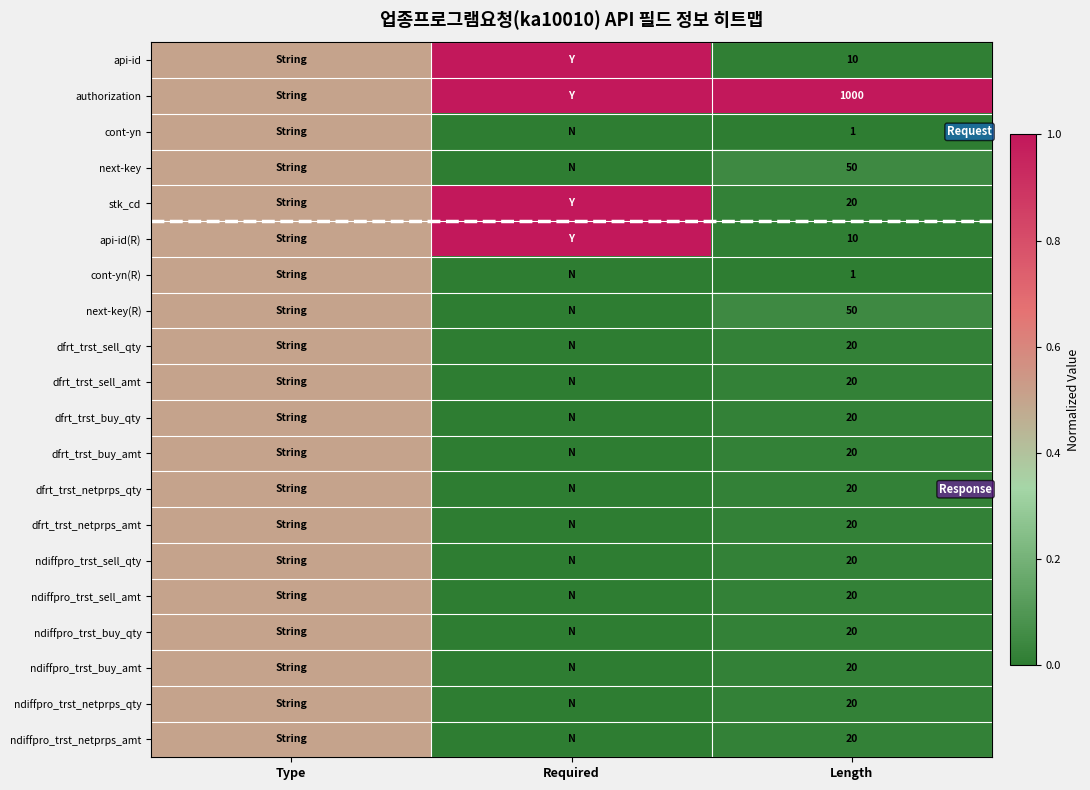

Between Type and Length, which is larger?

Type